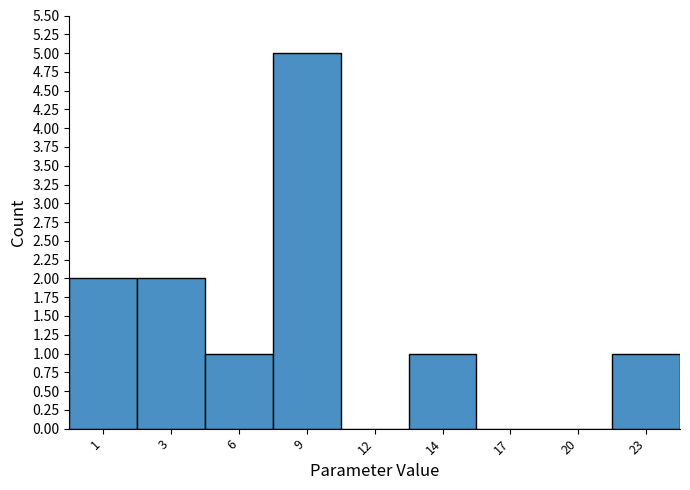

Reading left to right, transcribe all the data shown in this chart.

1=2	3=2	6=1	9=5	12=0	14=1	17=0	20=0	23=1